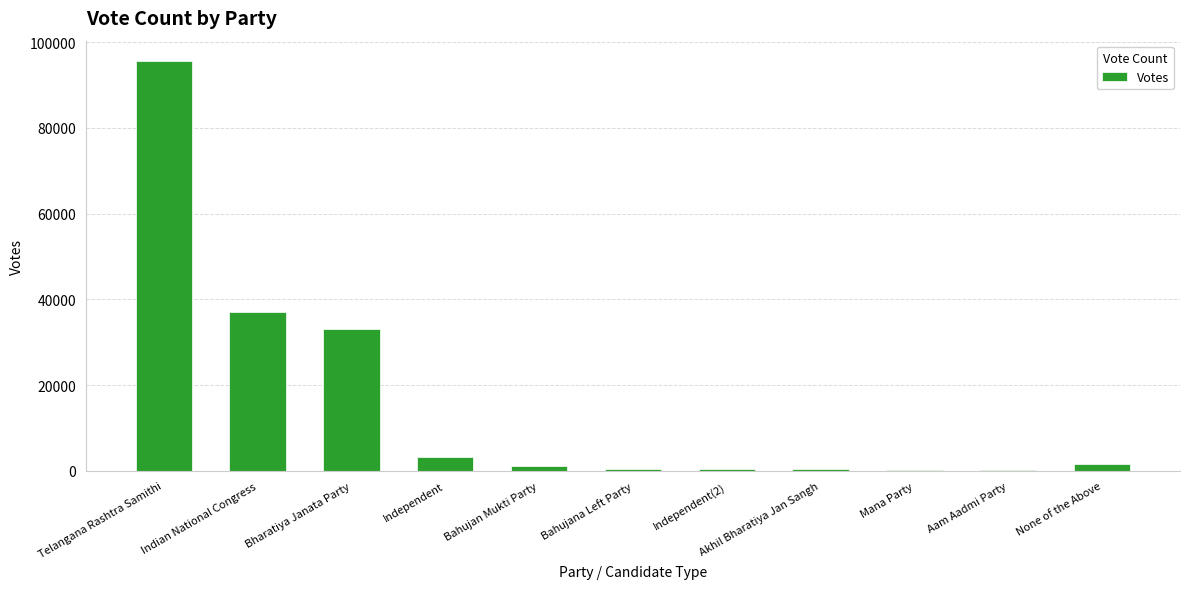

What is the change in value from Akhil Bharatiya Jan Sangh to Aam Aadmi Party?

-104